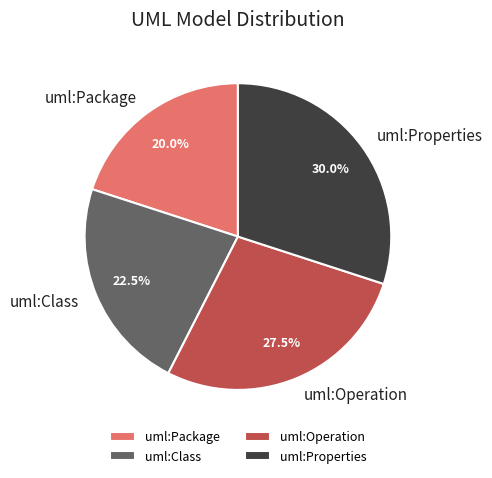

Which has a higher value, uml:Package or uml:Operation?

uml:Operation